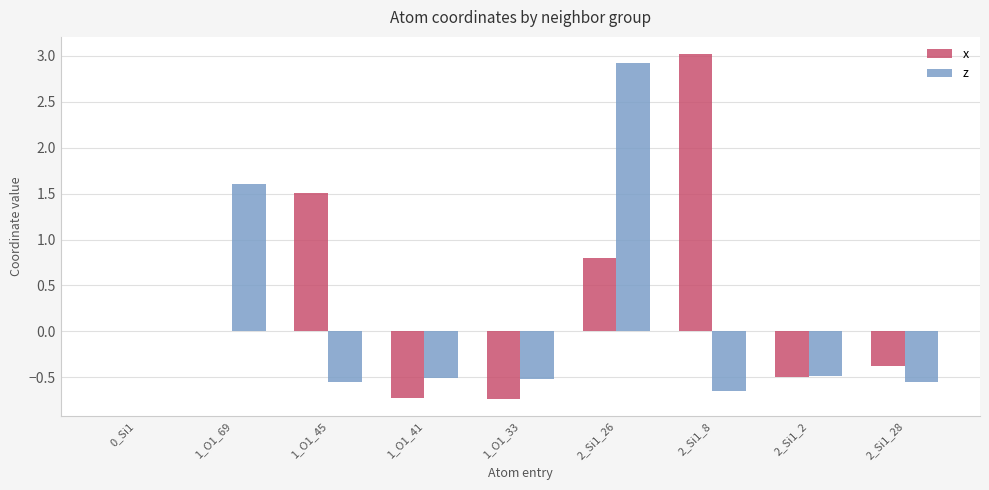

What are all the series names shown in the legend?

x, z